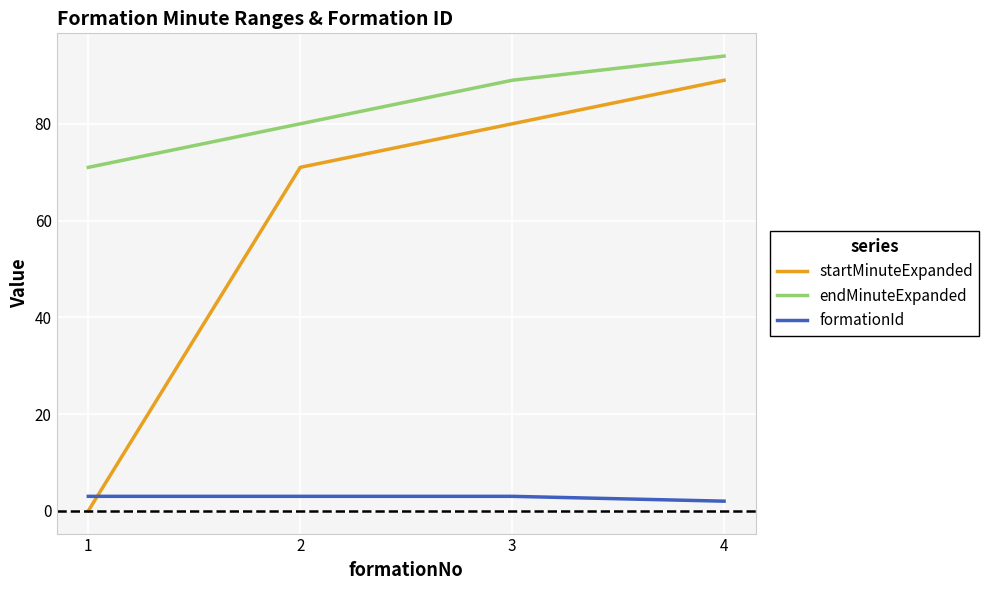

True or false: startMinuteExpanded and endMinuteExpanded cross at least once.

False